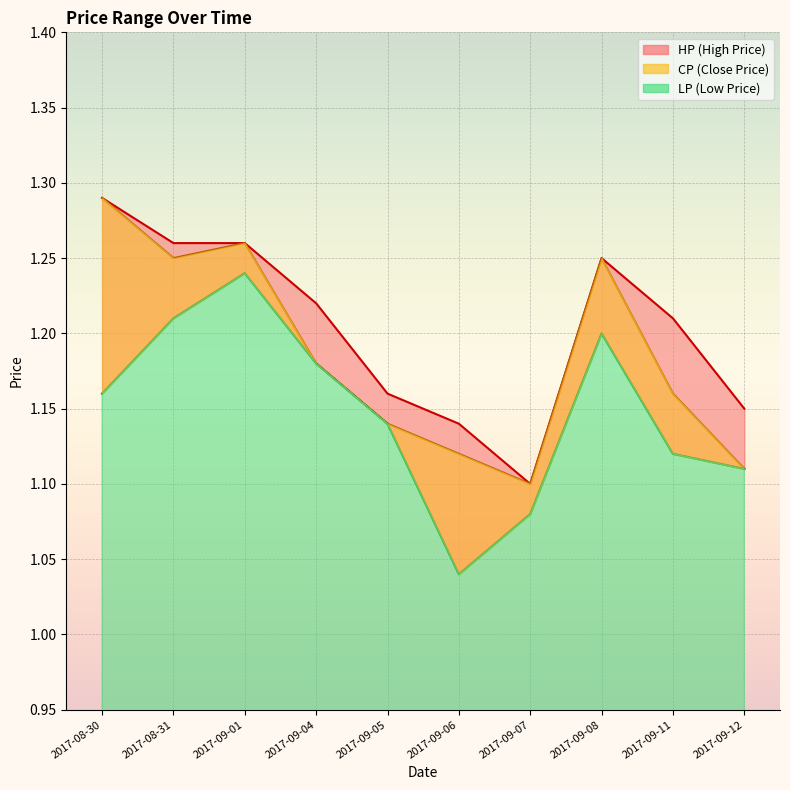

True or false: CP has more than 2 points higher than both neighbors.

False